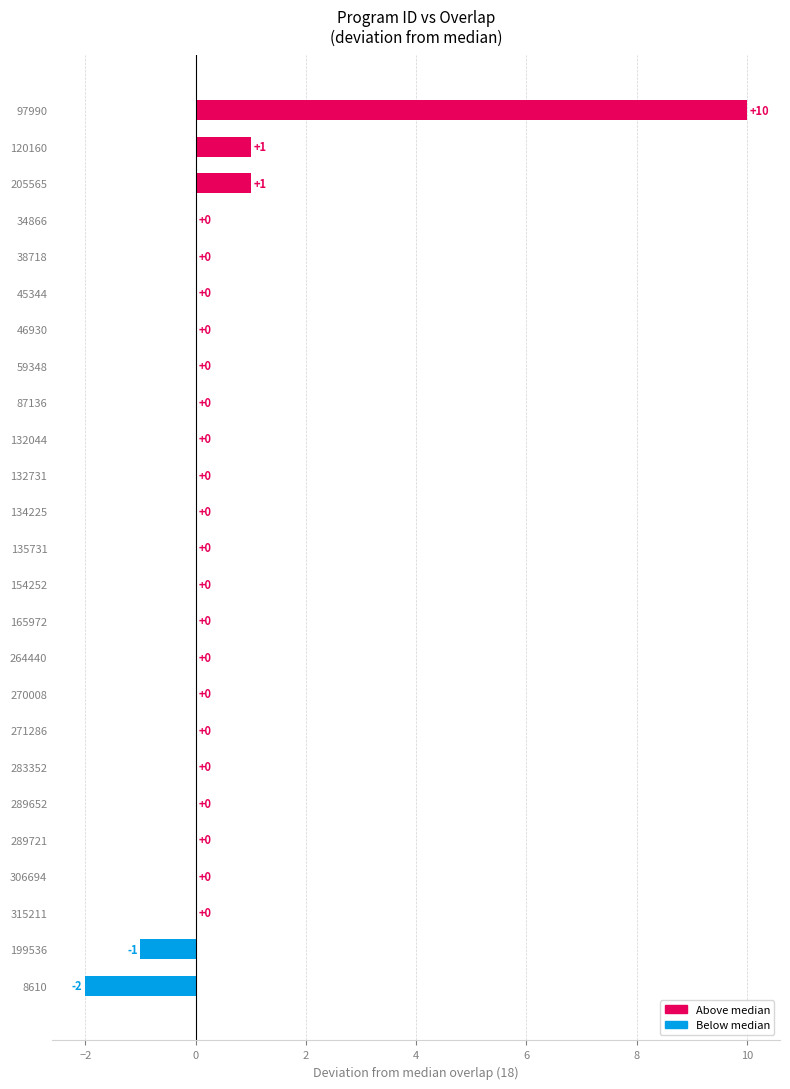

Which category has the highest value across all series?

97990